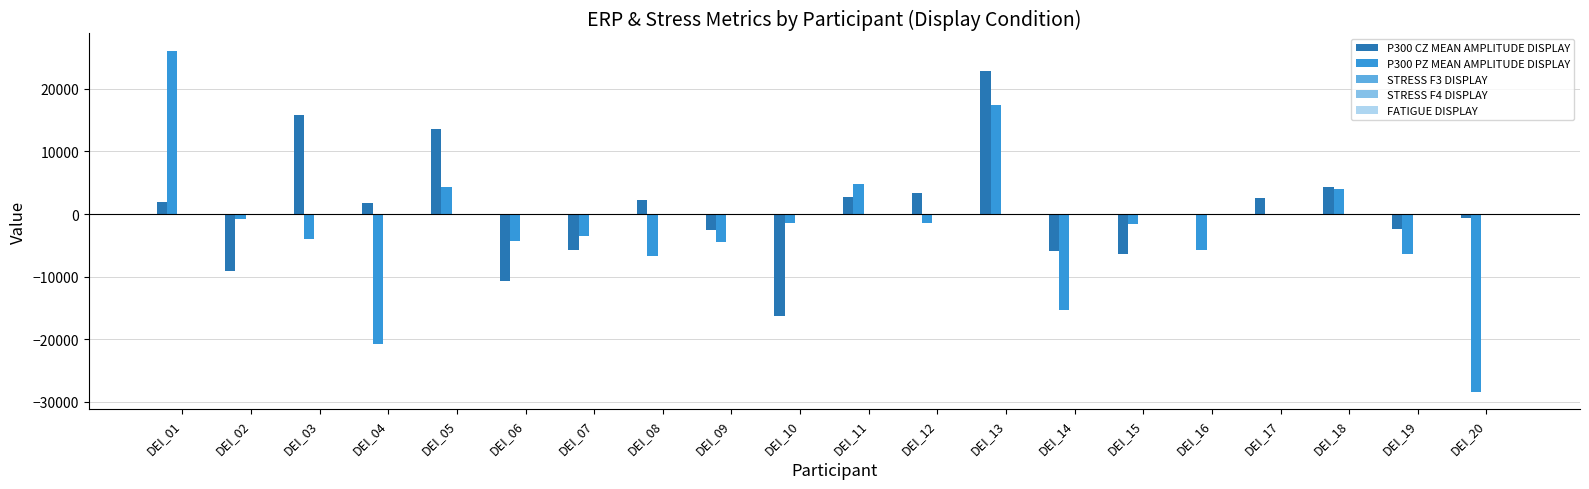

What is the maximum value shown in the chart?

26134.2